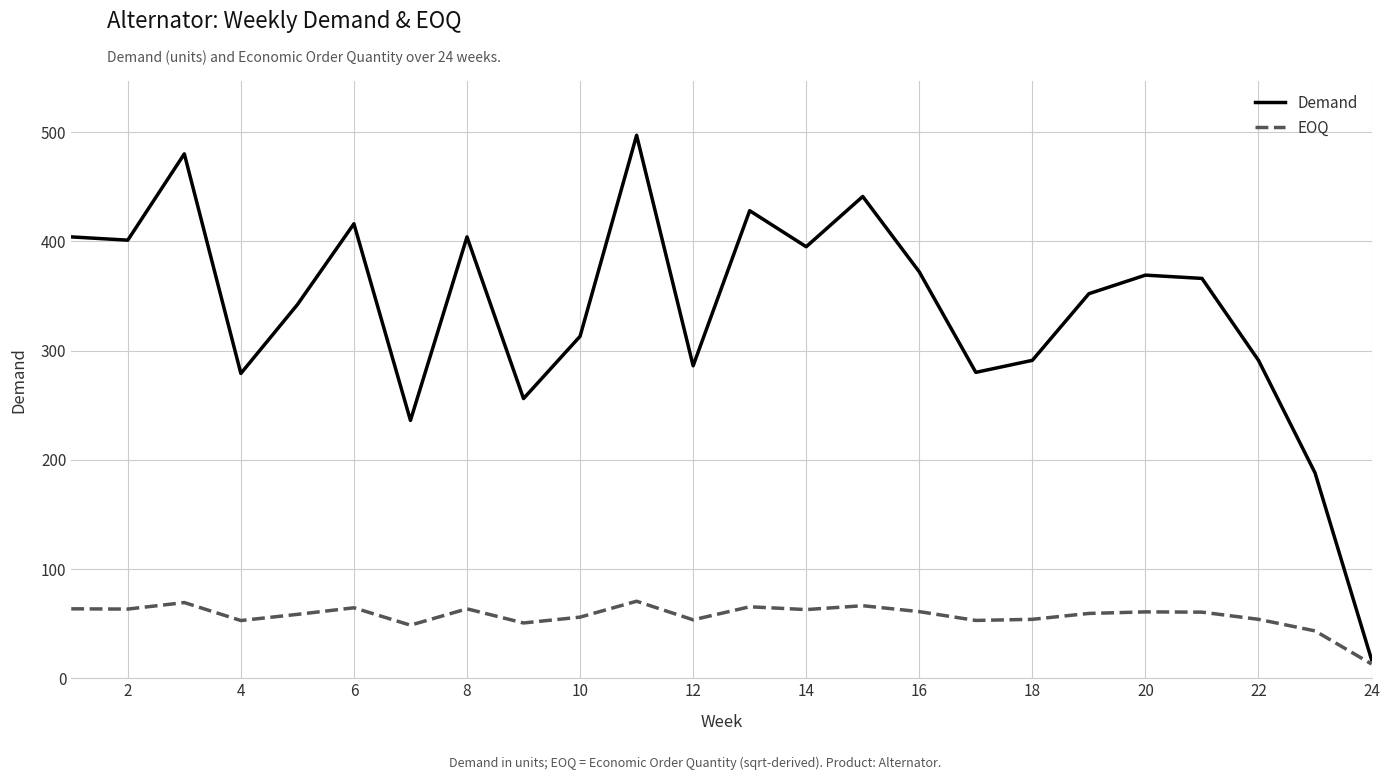

List the series in order of their peak value, lowest first.

EOQ, Demand